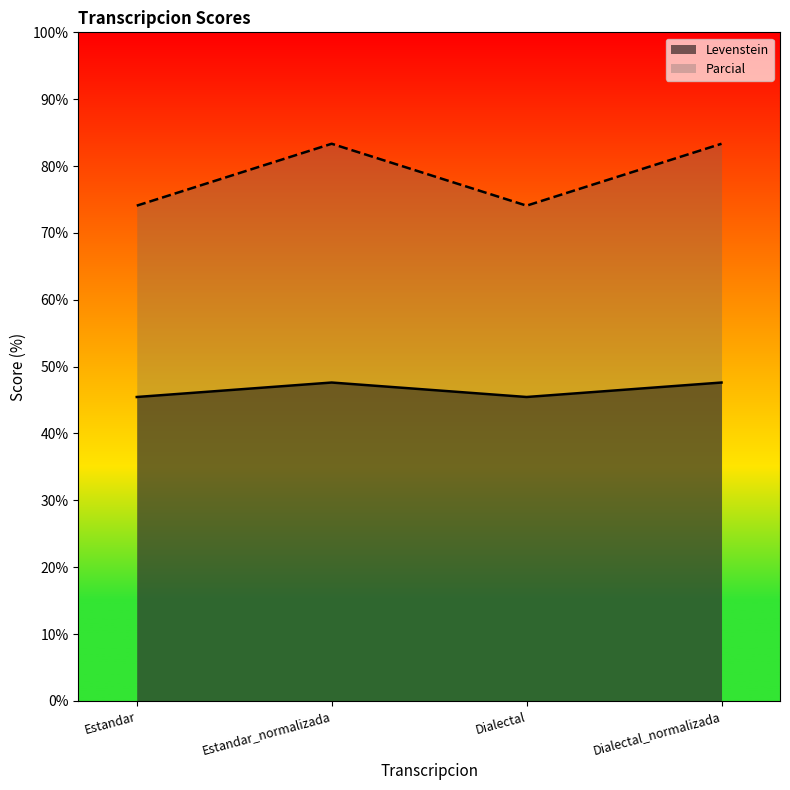

True or false: Levenstein and Parcial intersect in this chart.

False